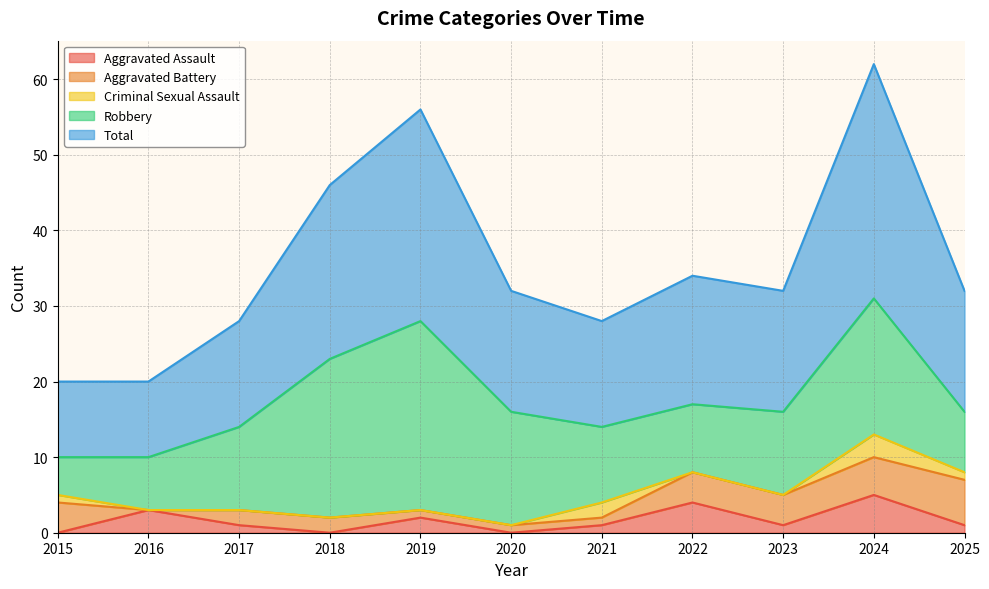

True or false: Aggravated Battery and Robbery intersect in this chart.

False